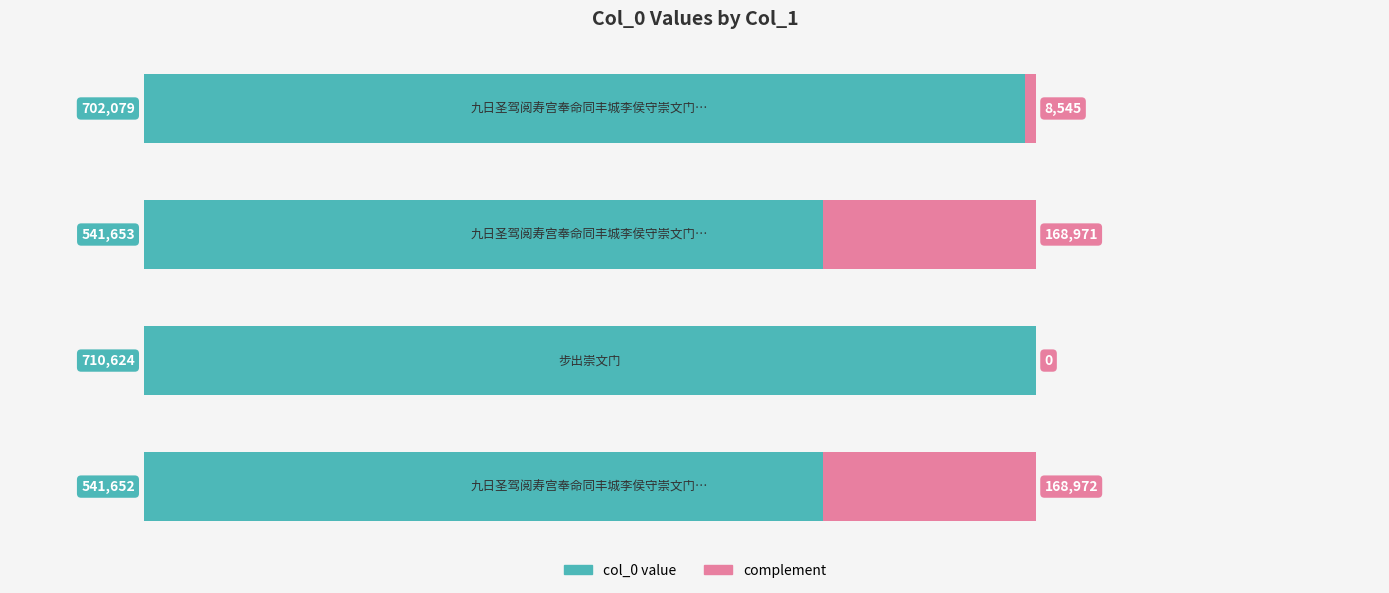

What is the sum of all col_0 value values?

2496008